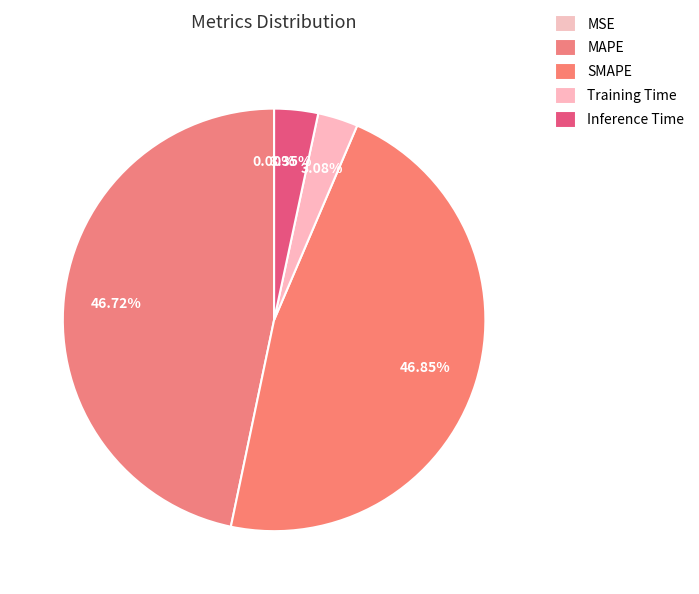

Which slice is the smallest?

MSE